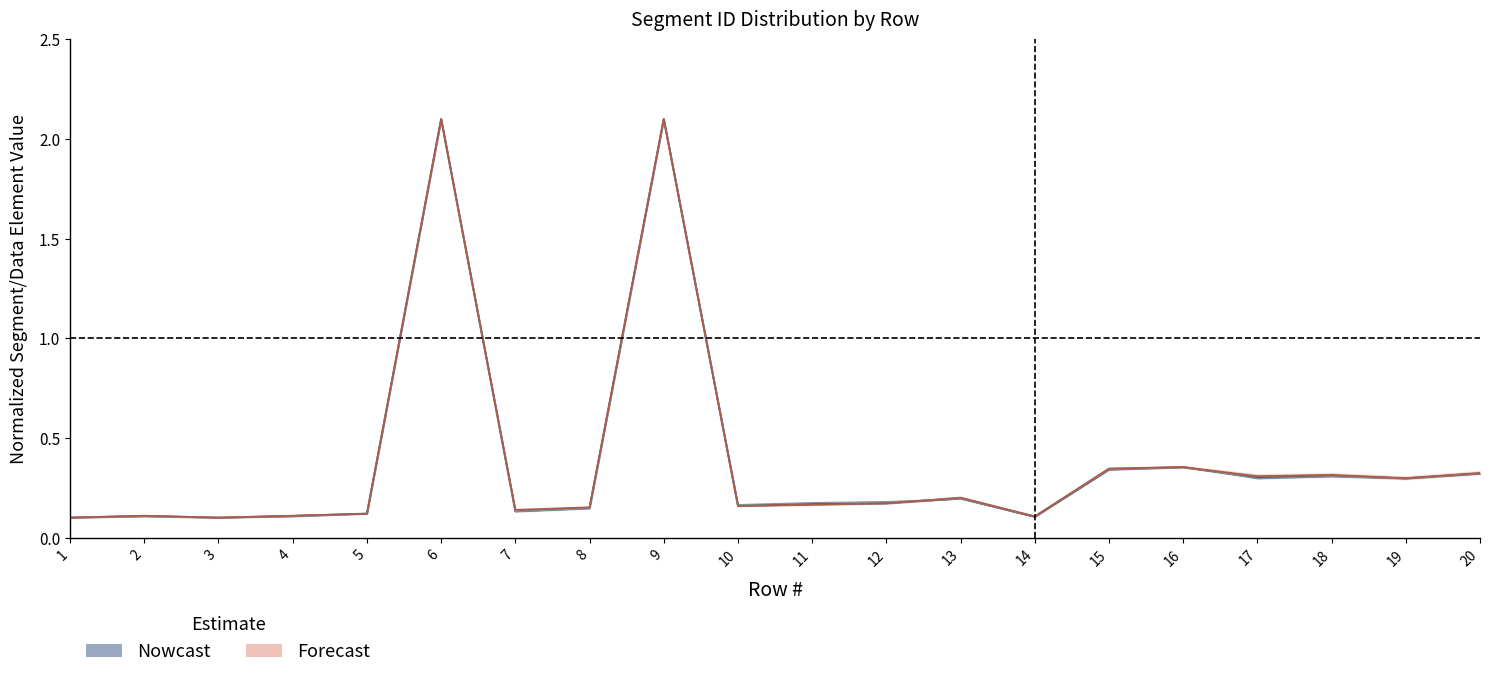

What is the difference between the maximum and second lowest values in the Forecast_center series?

2.0